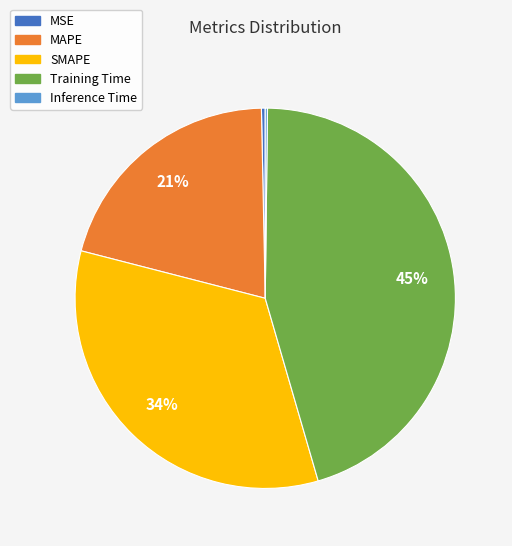

True or false: MAPE accounts for 21% of the total.

True